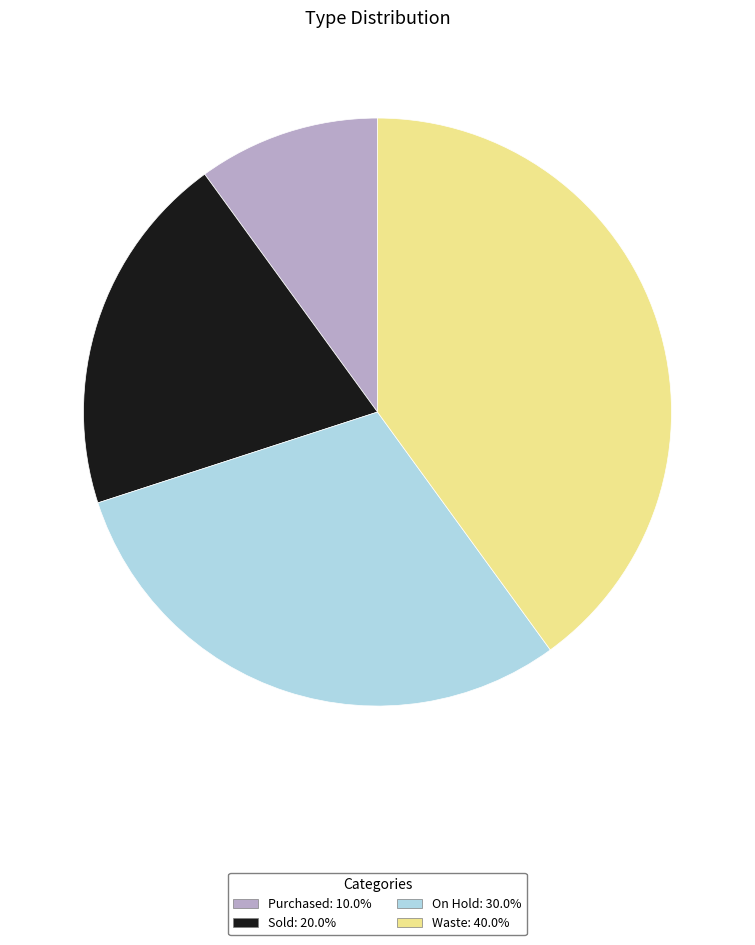

Does Sold: 20.0% account for over 50% of the chart?

No